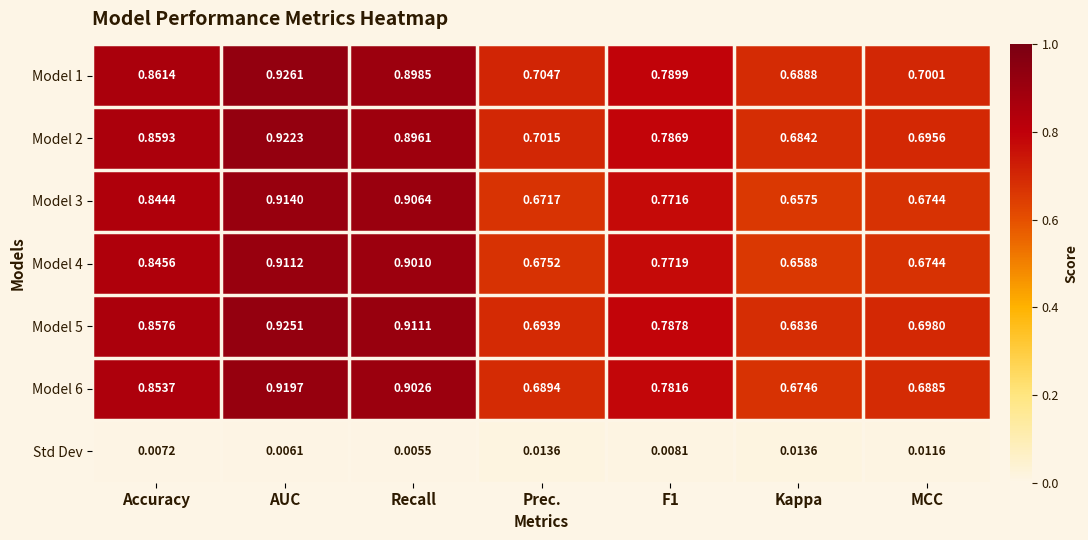

At which label is Model 6 closest to 0?

Kappa